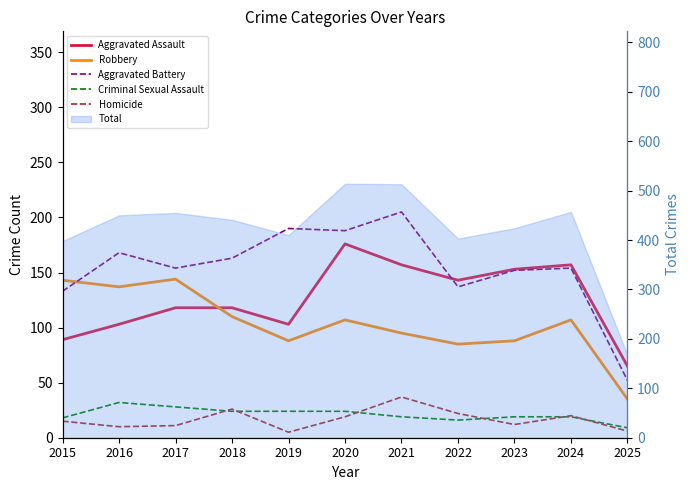

True or false: Aggravated Battery and Criminal Sexual Assault cross at least once.

False